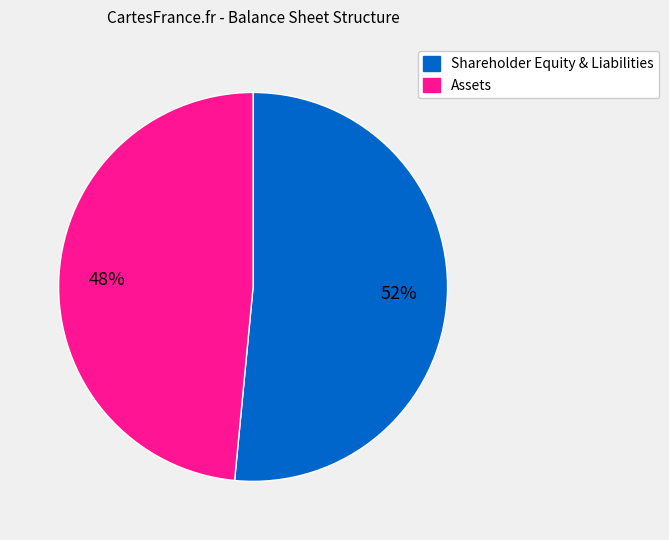

Is the sum of Shareholder Equity & Liabilities and Assets greater than half?

Yes